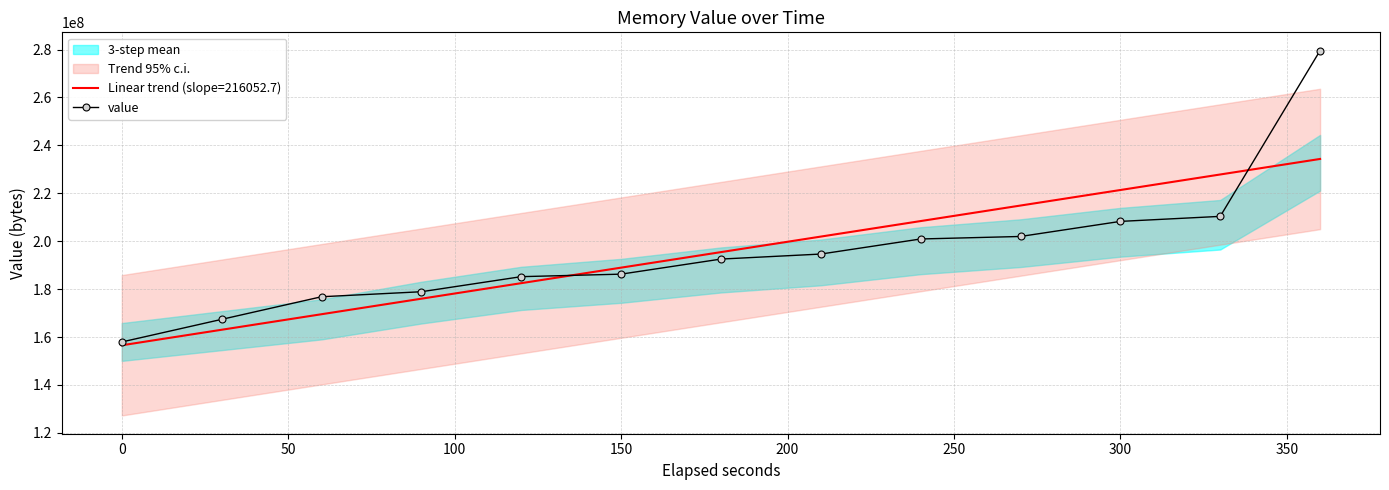

What position from the left is 300?

11